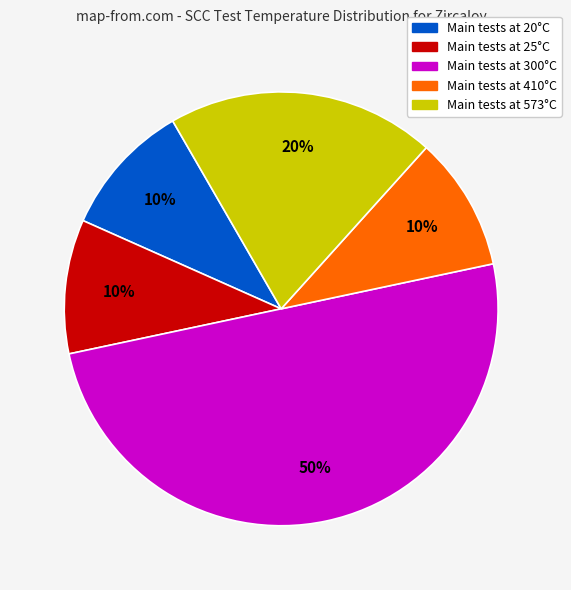

To the nearest percent, what is the difference between the largest and smallest slice percentages?

40%